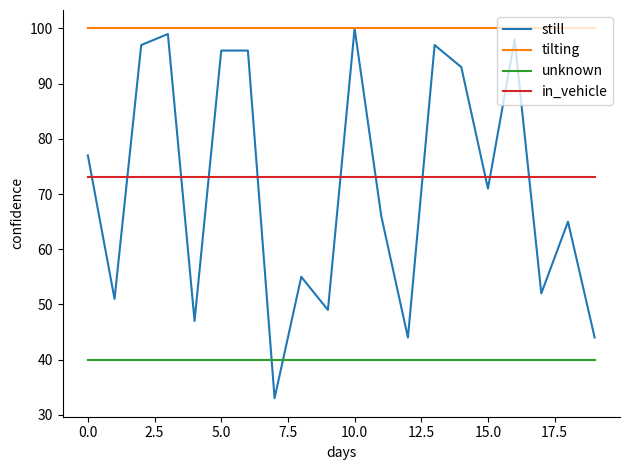

Which series has the largest total across all categories?

tilting